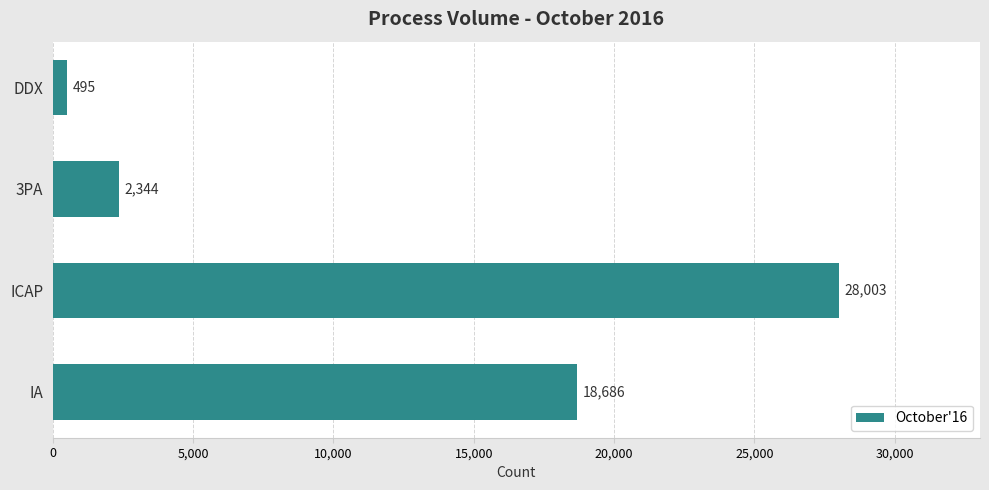

Reading bottom to top, list all the values displayed in this chart.

IA=18686	ICAP=28003	3PA=2344	DDX=495